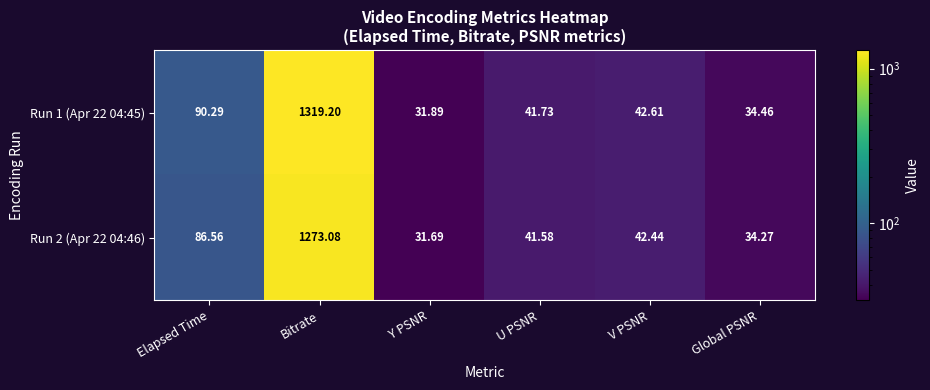

Rank the series by their average value, from lowest to highest.

Run 2 (Apr 22 04:46), Run 1 (Apr 22 04:45)